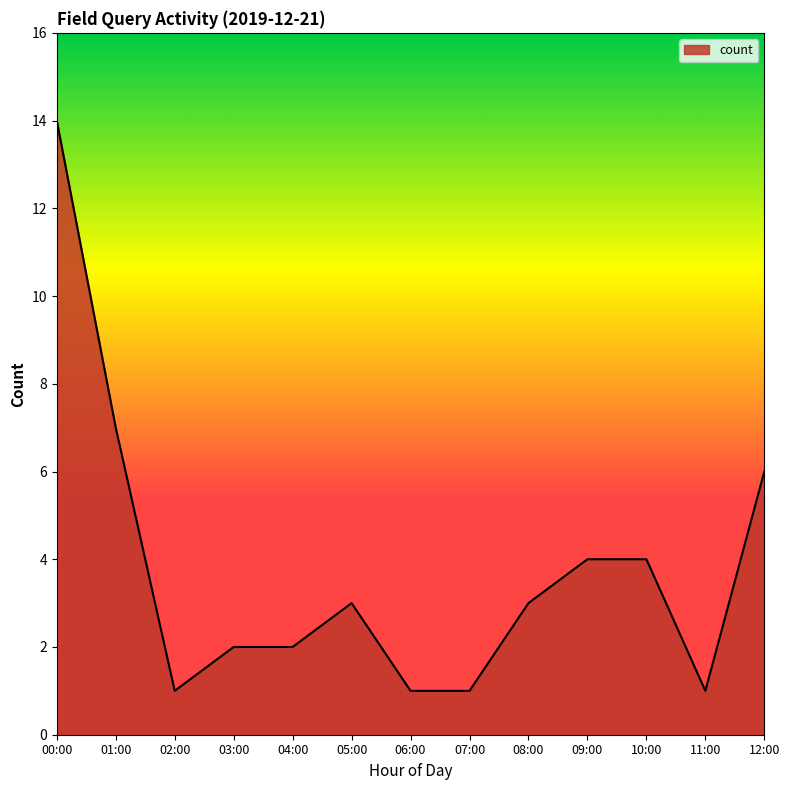

At which category does the chart reach its peak across all series?

00:00